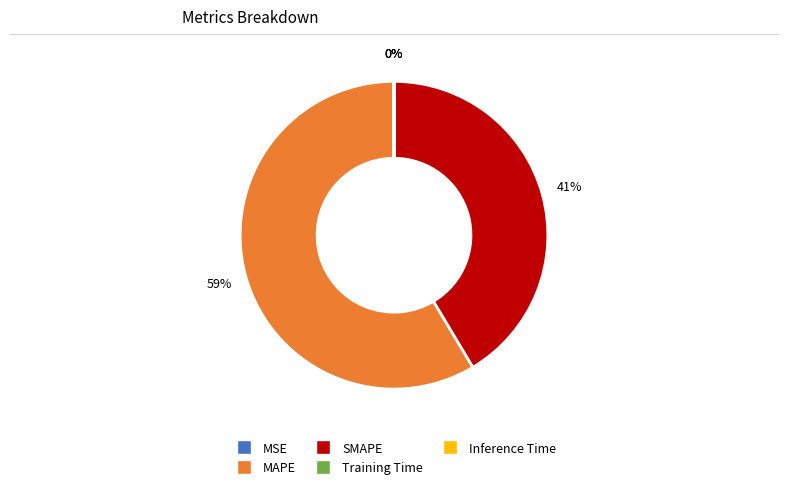

Which category accounts for the majority?

MAPE